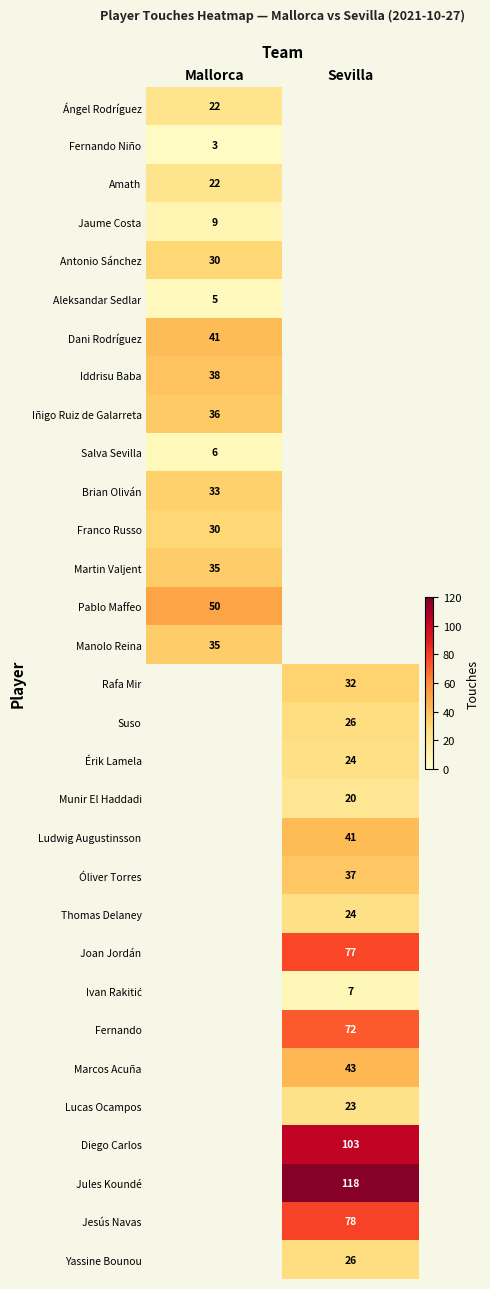

Is it true that Manolo Reina equals 54.1 at Mallorca?

False